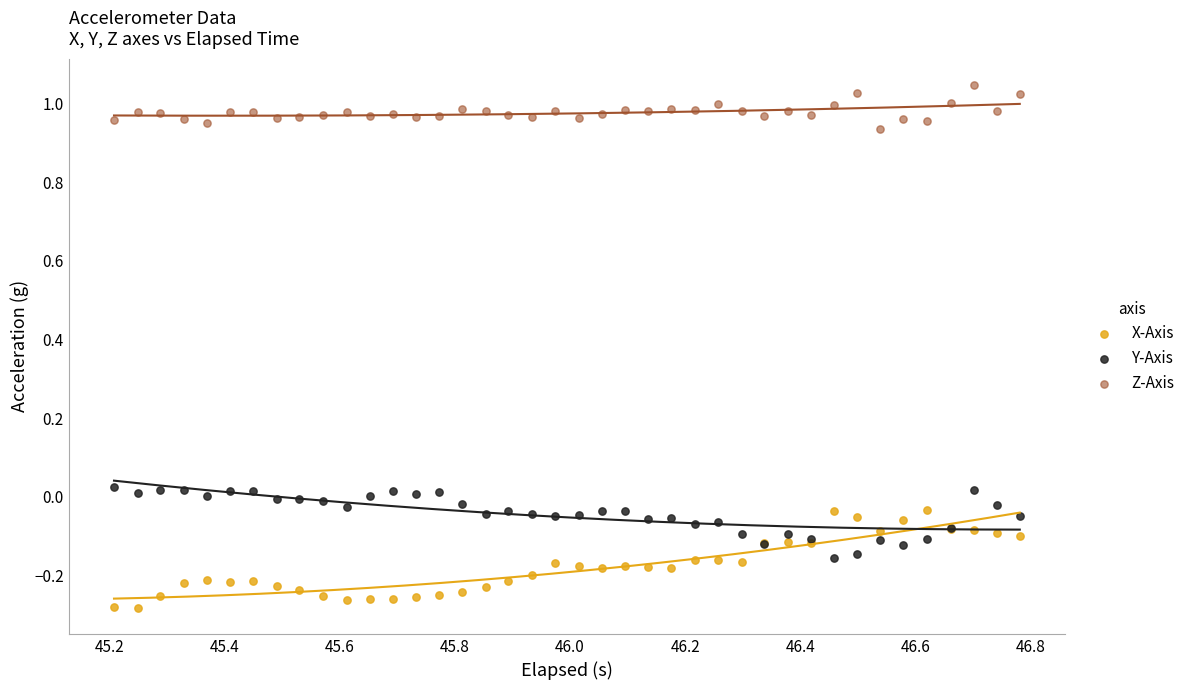

Which series reaches the maximum Y coordinate?

Z-Axis